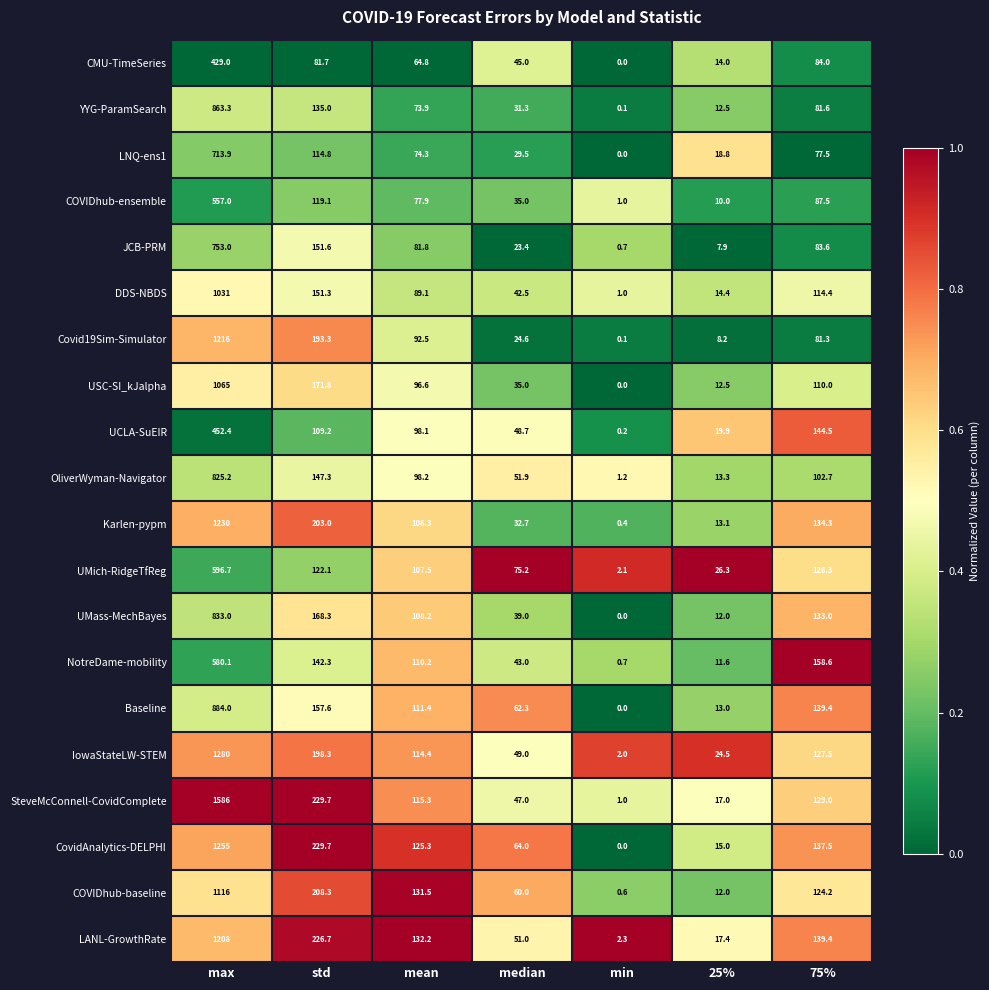

What is the spread (max minus min) of values at 75%?

81.1